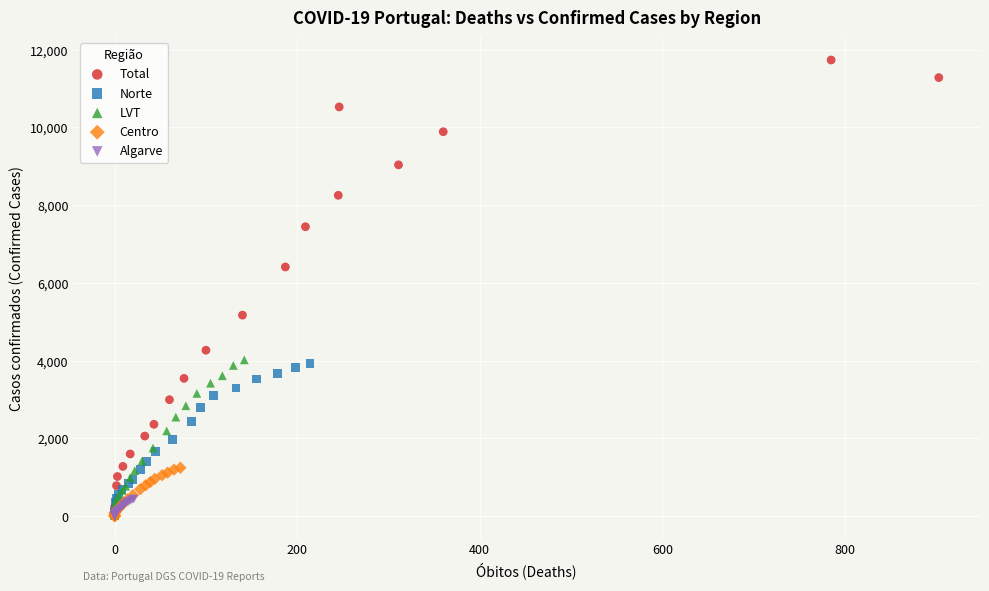

Which series reaches the maximum Y coordinate?

Total